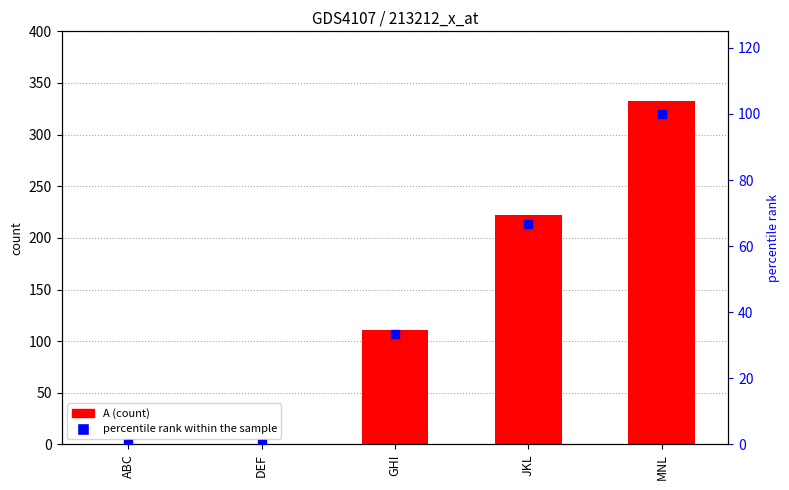

What are all the series names shown in the legend?

A (count), percentile rank within the sample